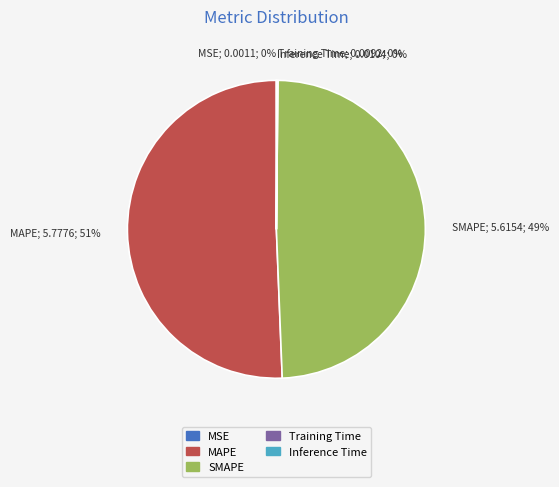

To the nearest percent, what is the average slice percentage?

20%